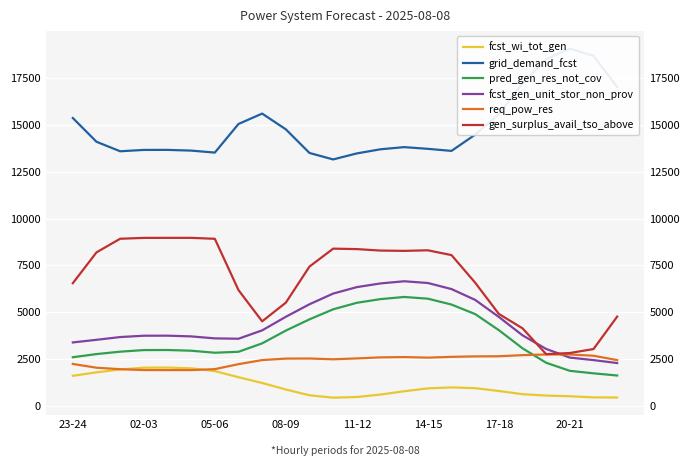

What are all the series names shown in the legend?

fcst_wi_tot_gen, grid_demand_fcst, pred_gen_res_not_cov, fcst_gen_unit_stor_non_prov, req_pow_res, gen_surplus_avail_tso_above